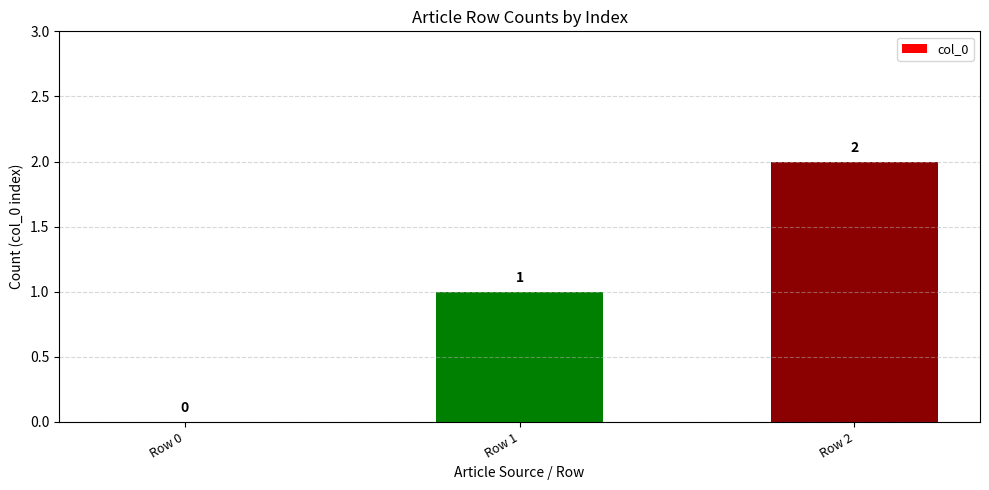

Are the bars horizontal?

No